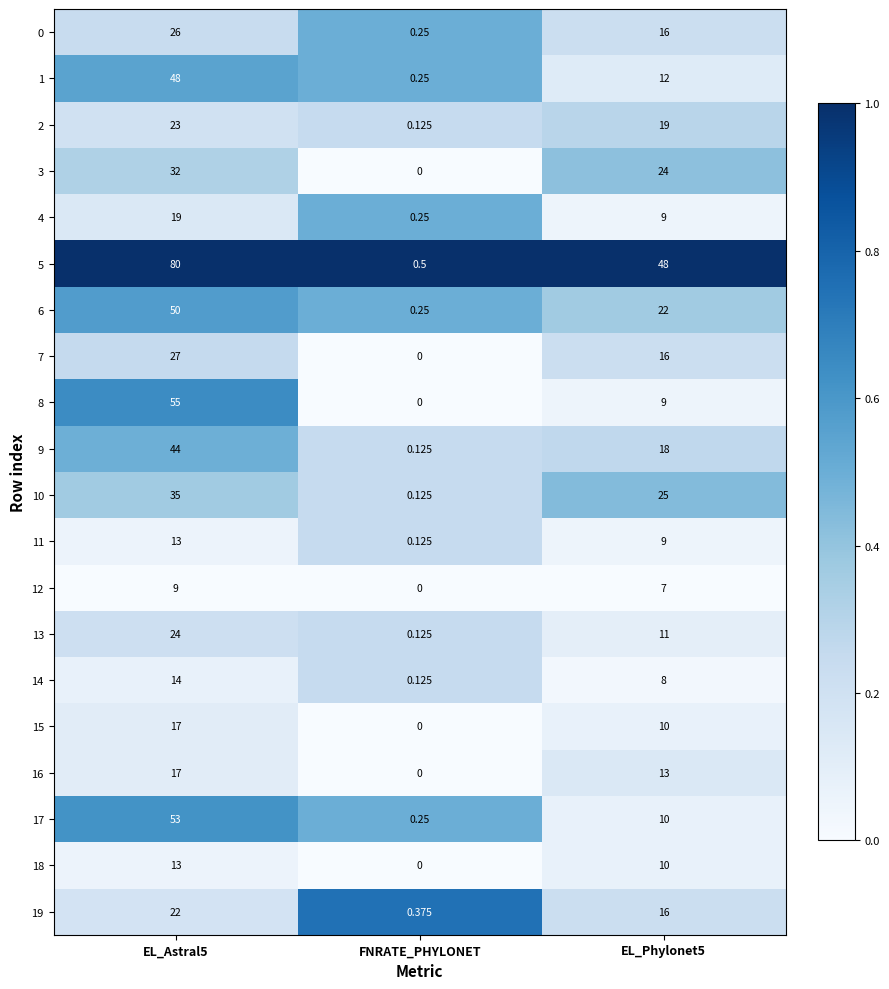

Which series has the widest spread of values?

5